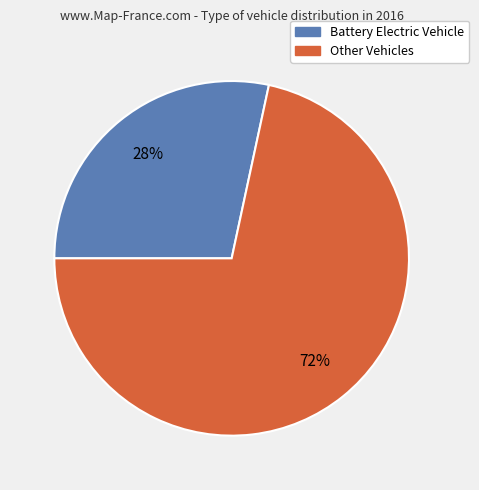

Is there any slice that represents more than half of the pie?

Yes